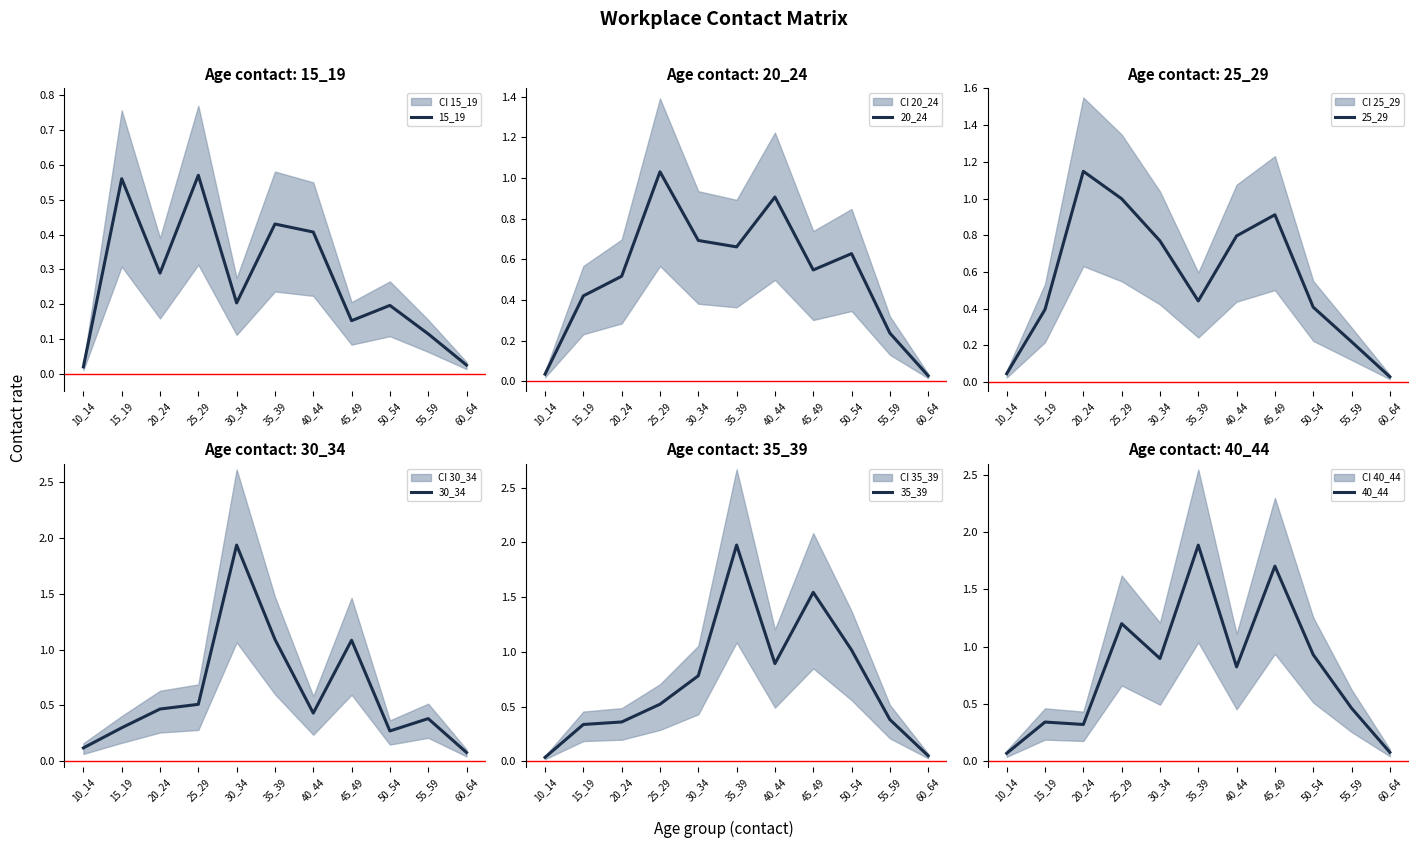

Which series has the largest total across all categories?

40_44